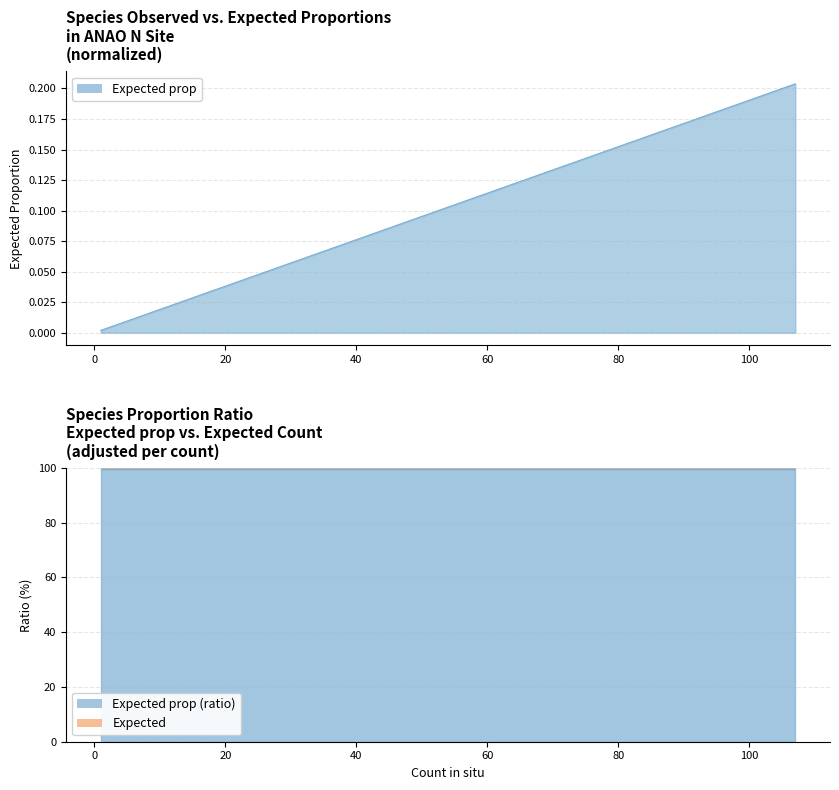

List the labels in order of value, largest first.

107, 97, 72, 68, 34, 27, 15, 11, 11, 10, 10, 9, 7, 6, 6, 5, 5, 4, 4, 3, 3, 2, 2, 2, 2, 2, 1